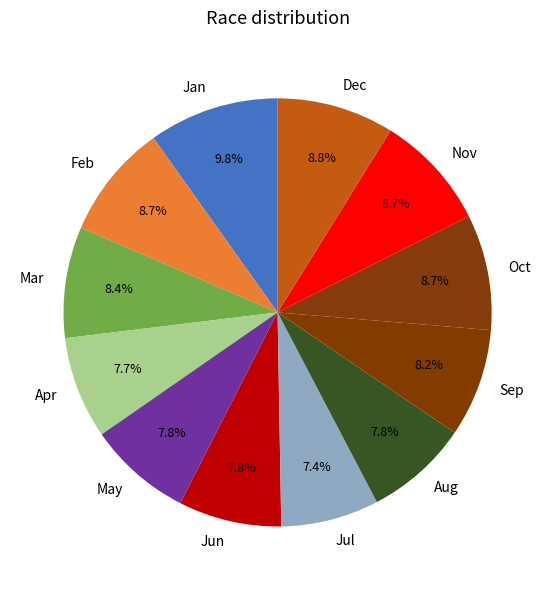

Between Sep and Jul, which is larger?

Sep